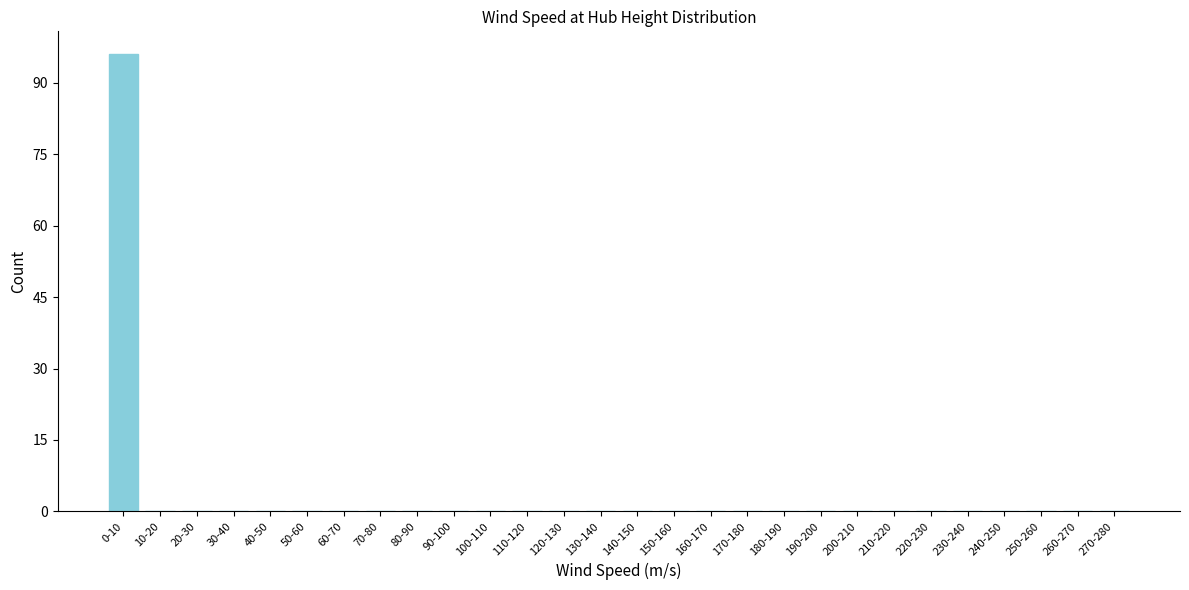

Reading left to right, what are all the values shown in this chart?

0-10=96	10-20=0	20-30=0	30-40=0	40-50=0	50-60=0	60-70=0	70-80=0	80-90=0	90-100=0	100-110=0	110-120=0	120-130=0	130-140=0	140-150=0	150-160=0	160-170=0	170-180=0	180-190=0	190-200=0	200-210=0	210-220=0	220-230=0	230-240=0	240-250=0	250-260=0	260-270=0	270-280=0